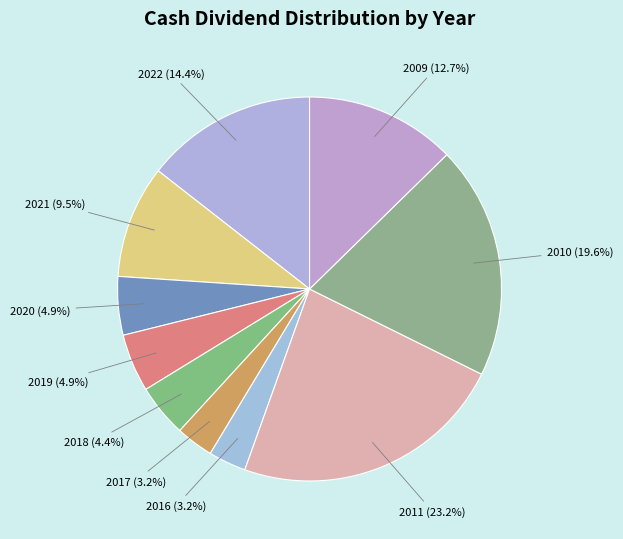

Which slice is the largest?

2011